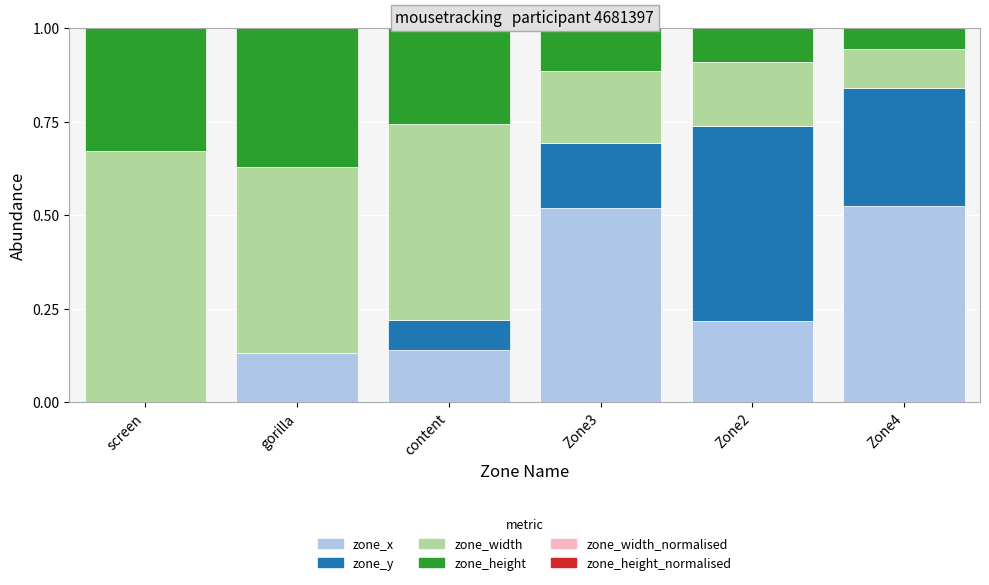

The zone_x series shows 0.1 at gorilla. True or false?

True